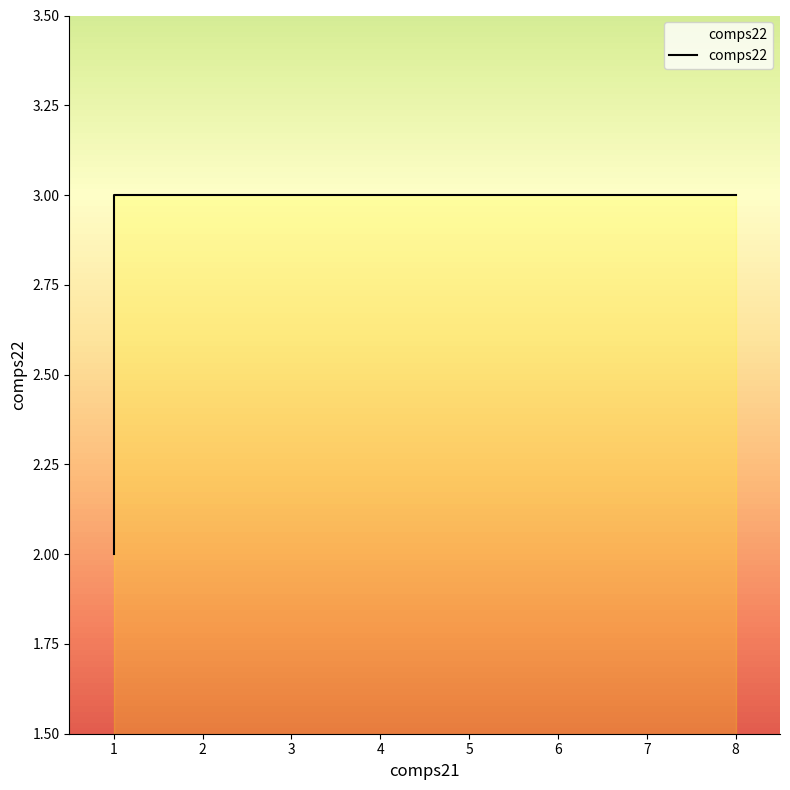

What is the sum of all values?

8